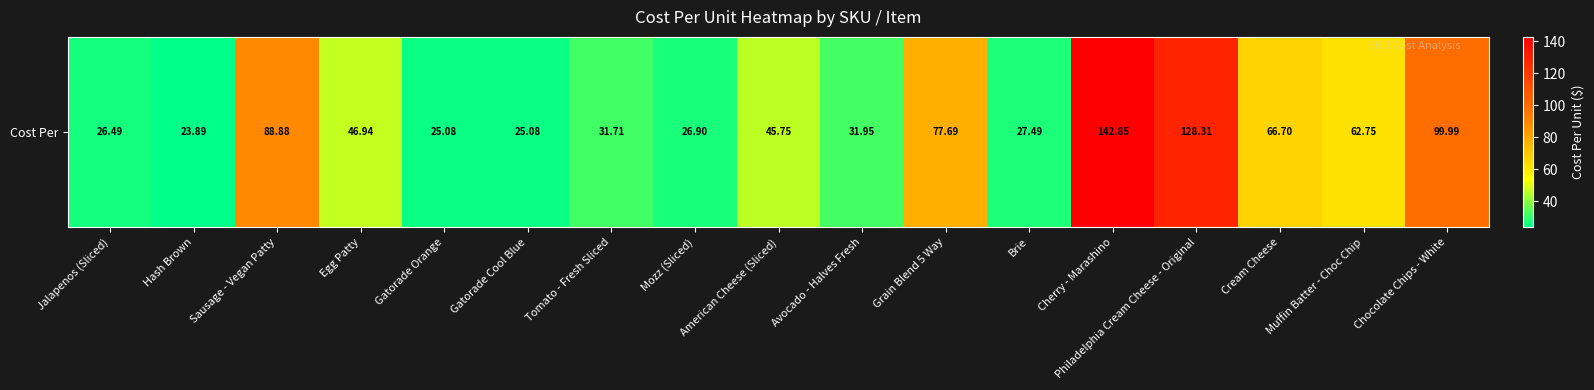

At which label is the value closest to 83?

Grain Blend 5 Way